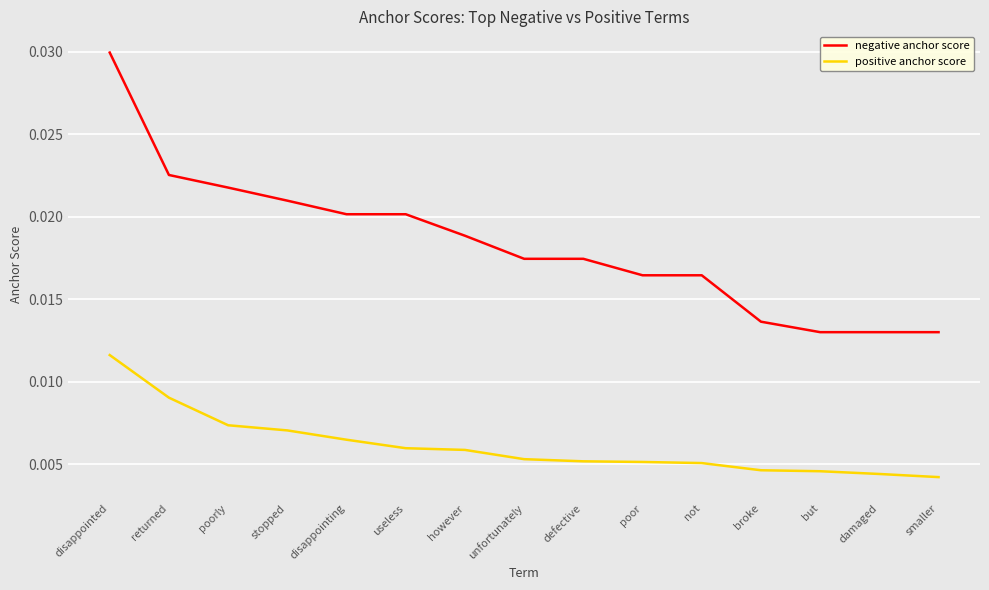

Rank the series by their average value, from lowest to highest.

positive anchor score, negative anchor score